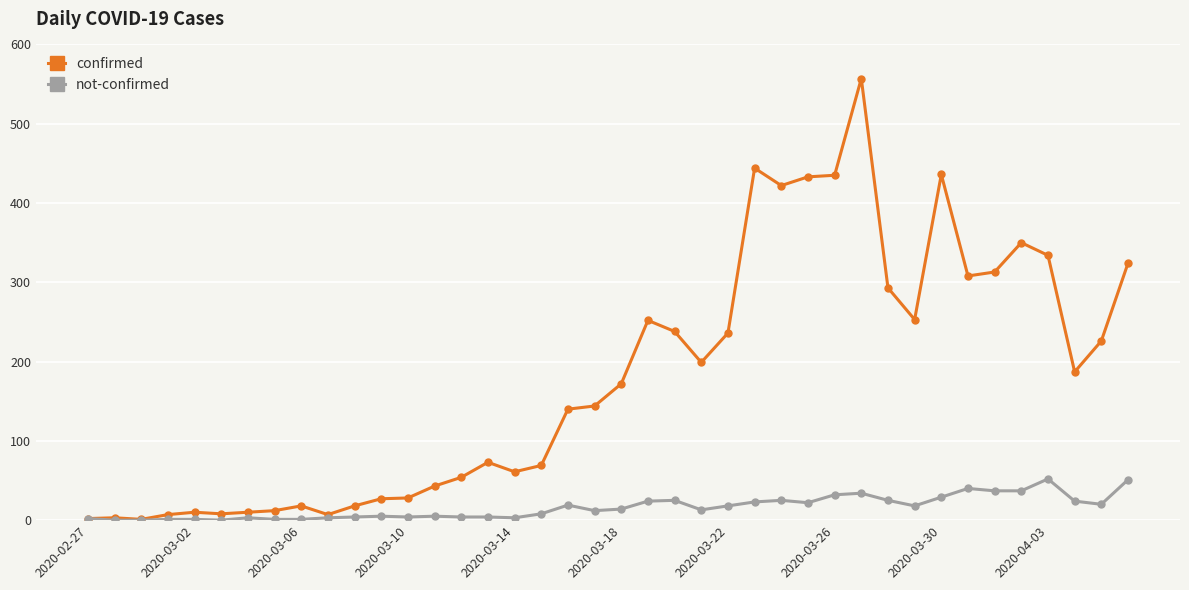

What is the value of the not-confirmed point at the 27th from the left?

25